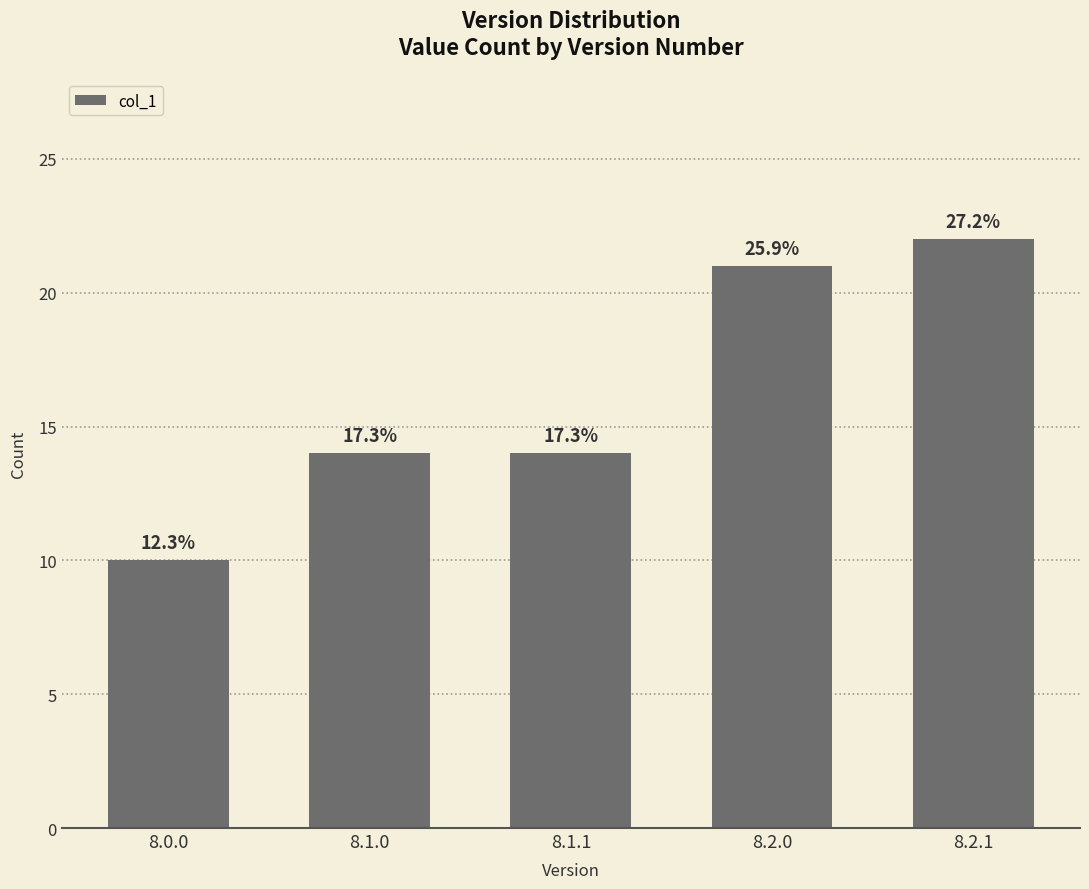

Between 8.2.1 and 8.1.1, which is larger?

8.2.1